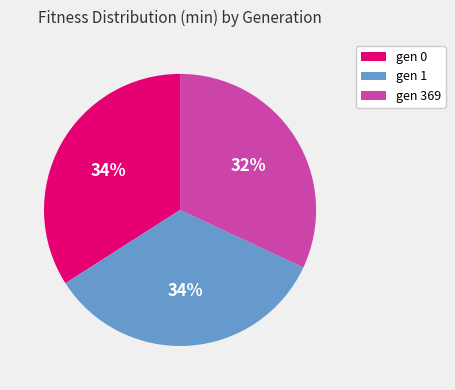

Which slice is the smallest?

gen 369